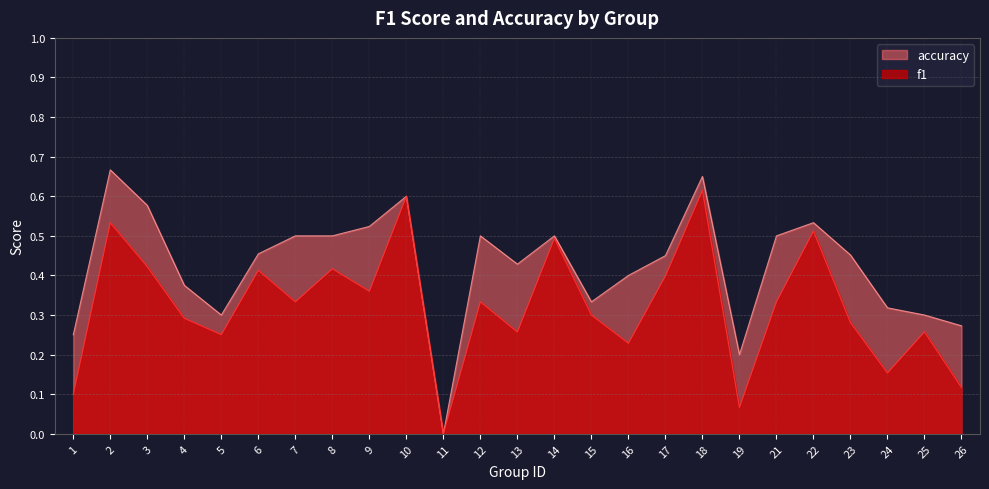

The value of f1 at 3 is 0.4. True or false?

True